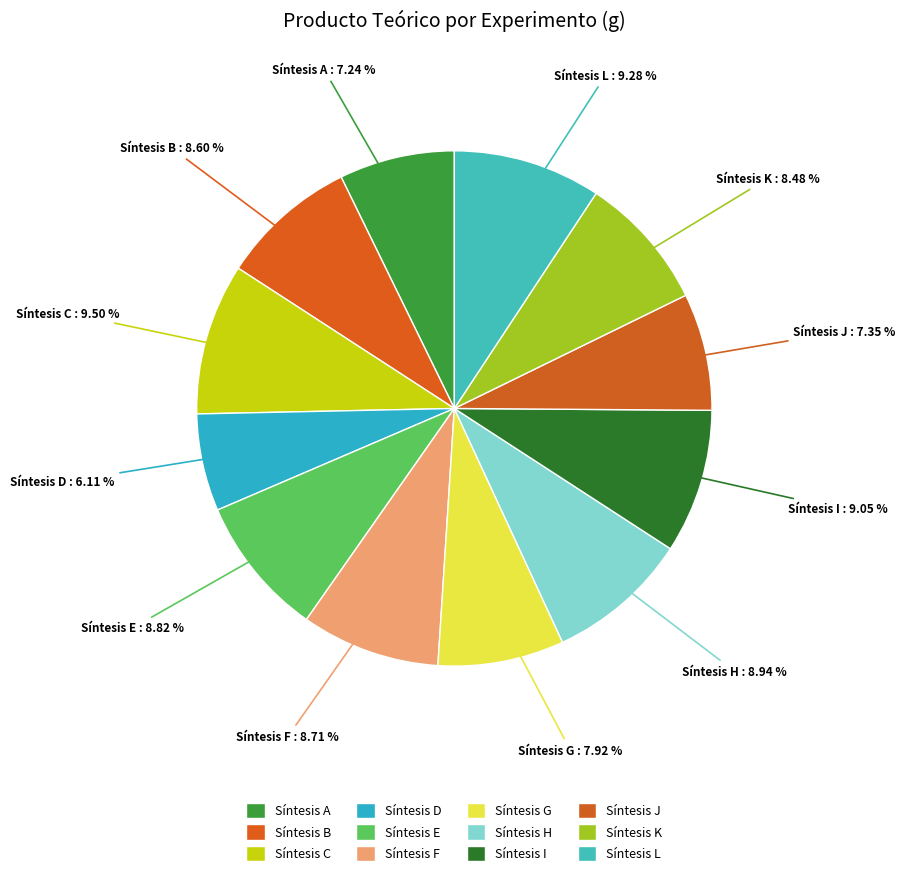

Do Síntesis D and Síntesis K together represent more than half of the pie?

No